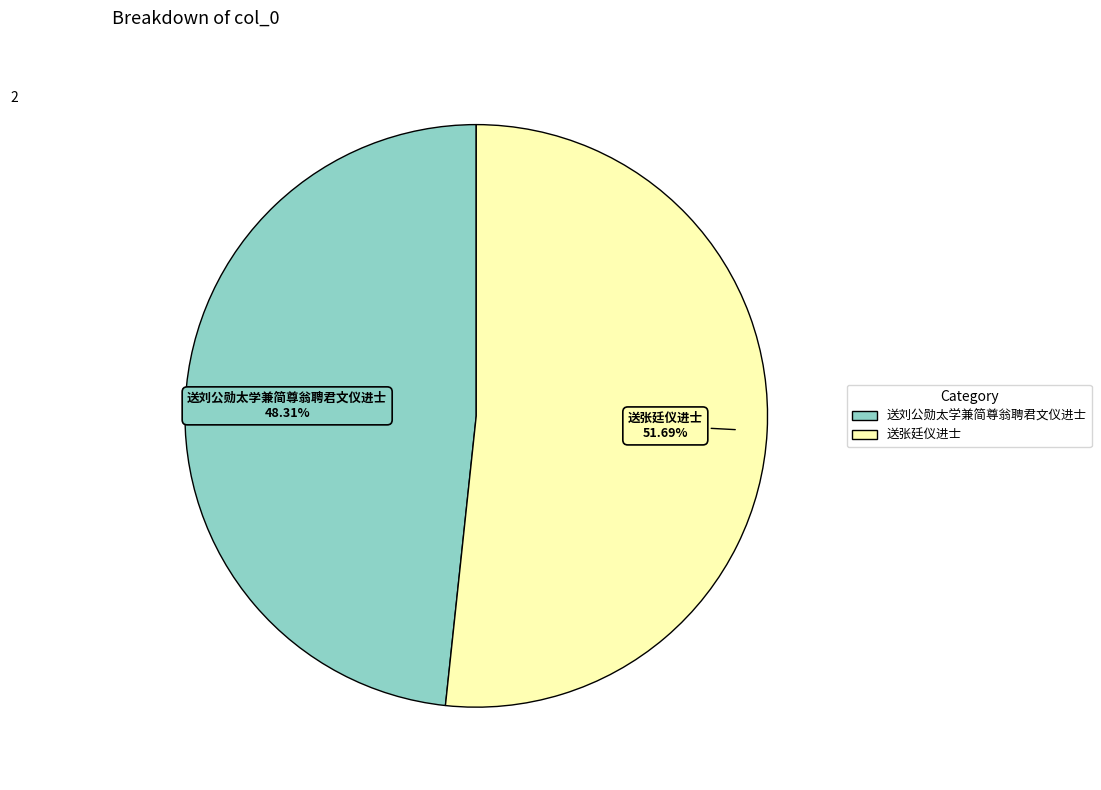

To the nearest percent, what percentage of the pie is 送张廷仪进士?

52%